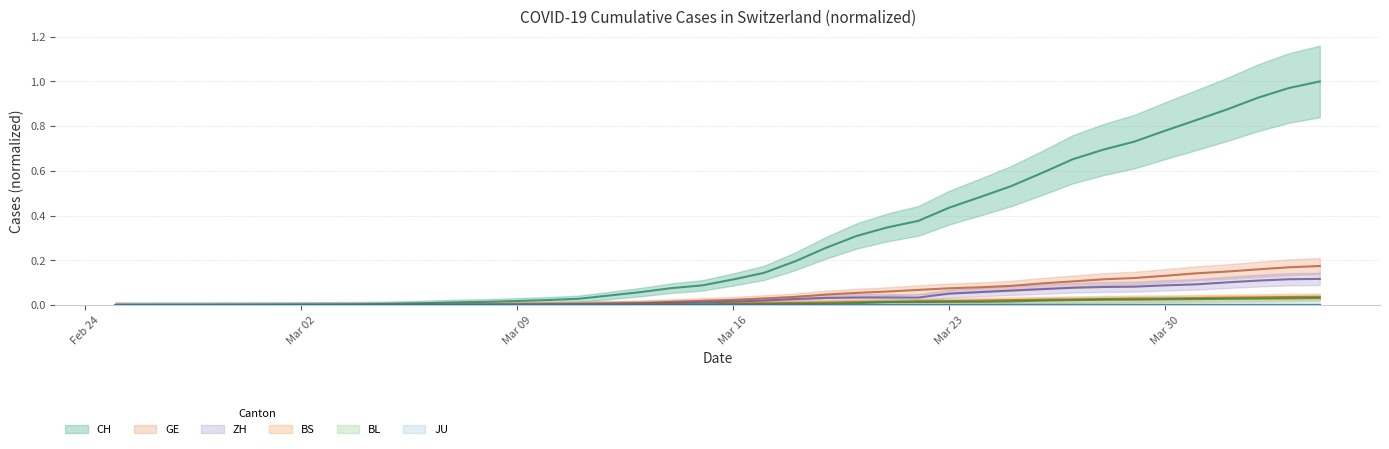

Is the value of ZH at 2020-03-11 greater than the value of BL at 2020-02-29?

Yes